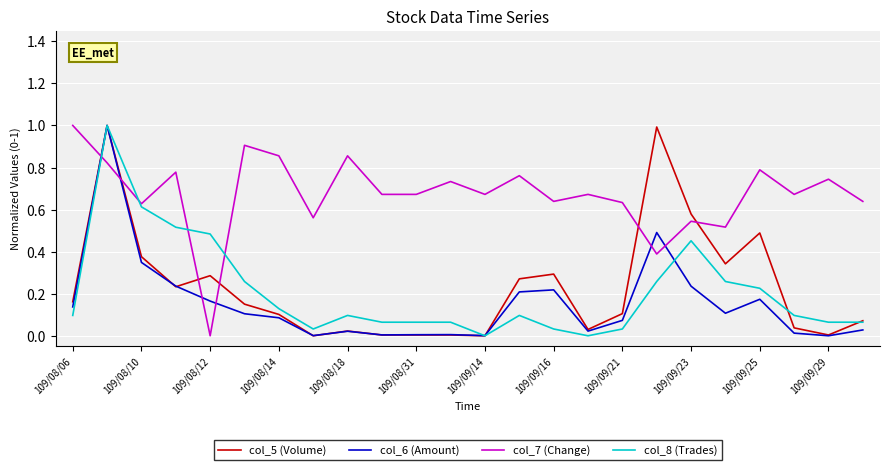

What are all the series names shown in the legend?

col_5 (Volume), col_6 (Amount), col_7 (Change), col_8 (Trades)